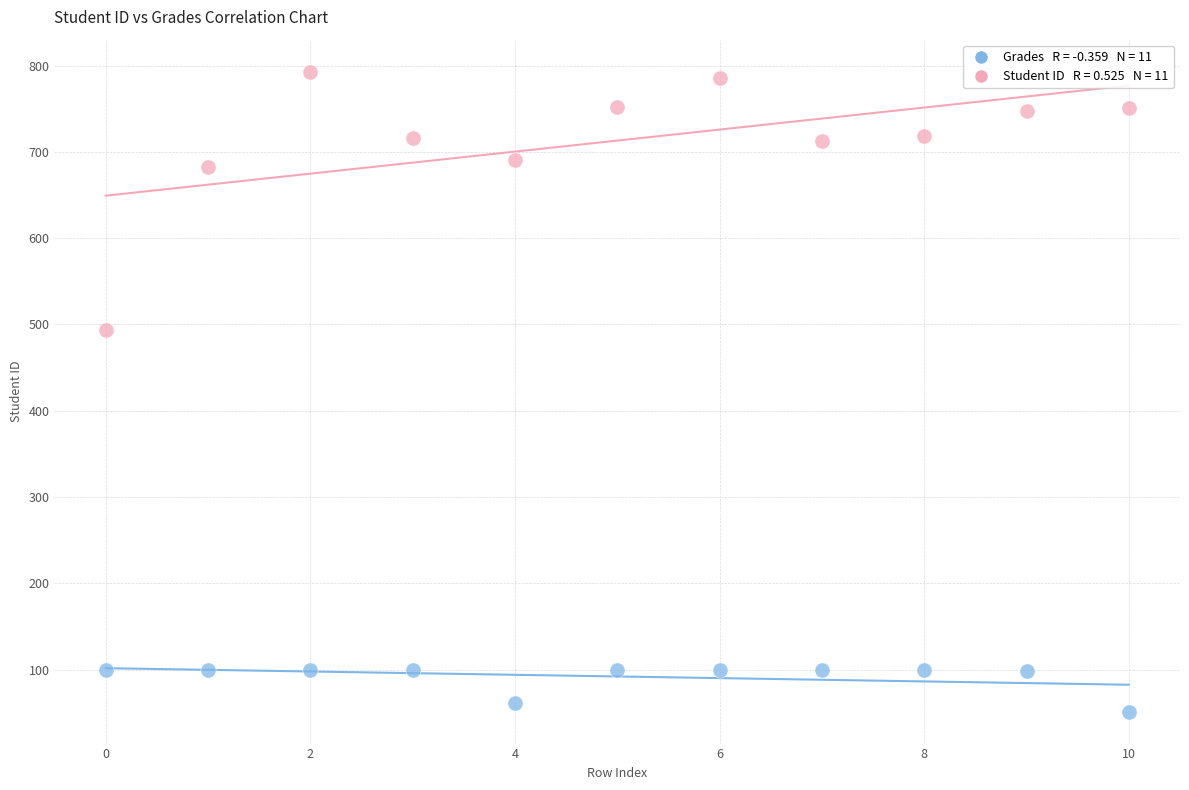

Across all data points, what is the range of Y values (max minus min)?

741.8